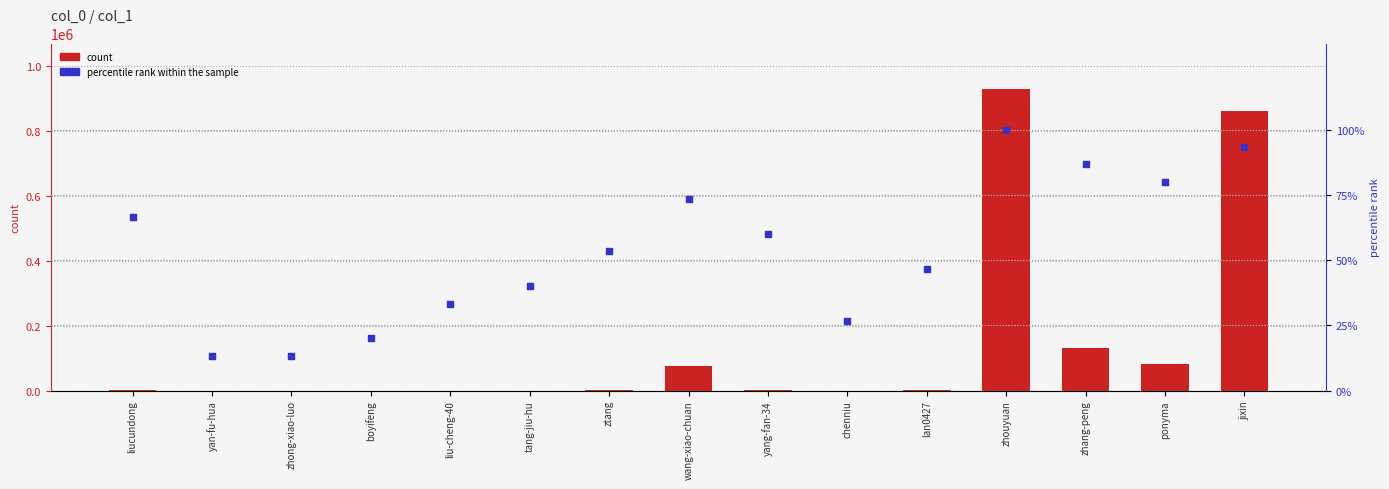

At how many categories does at least one series exceed 342905?

2